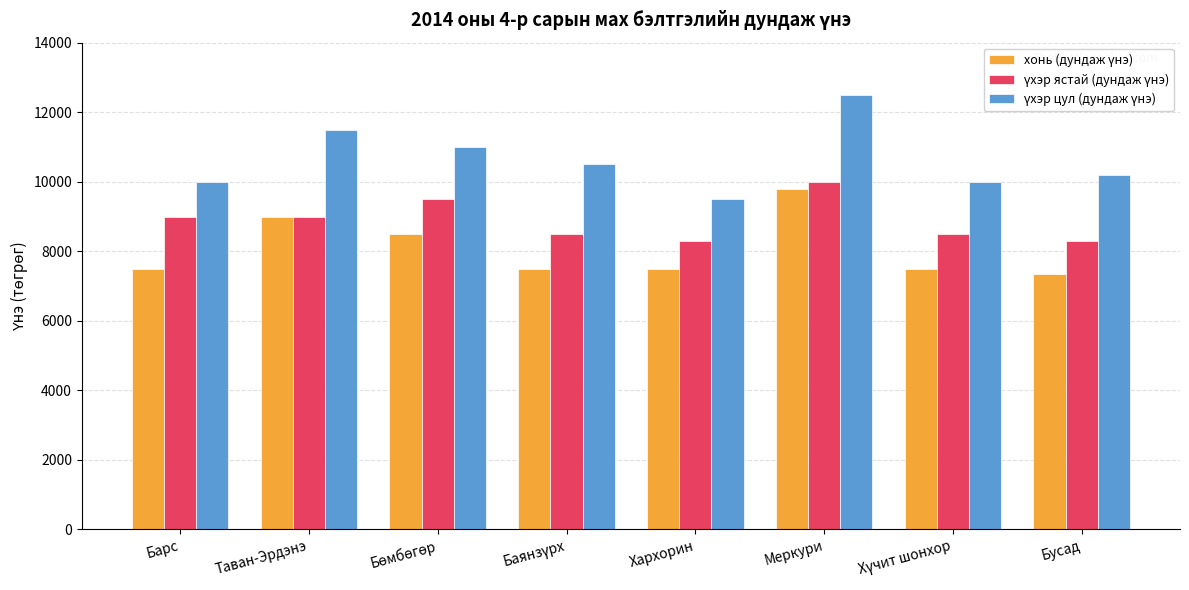

At which category does the chart reach its peak across all series?

Меркури